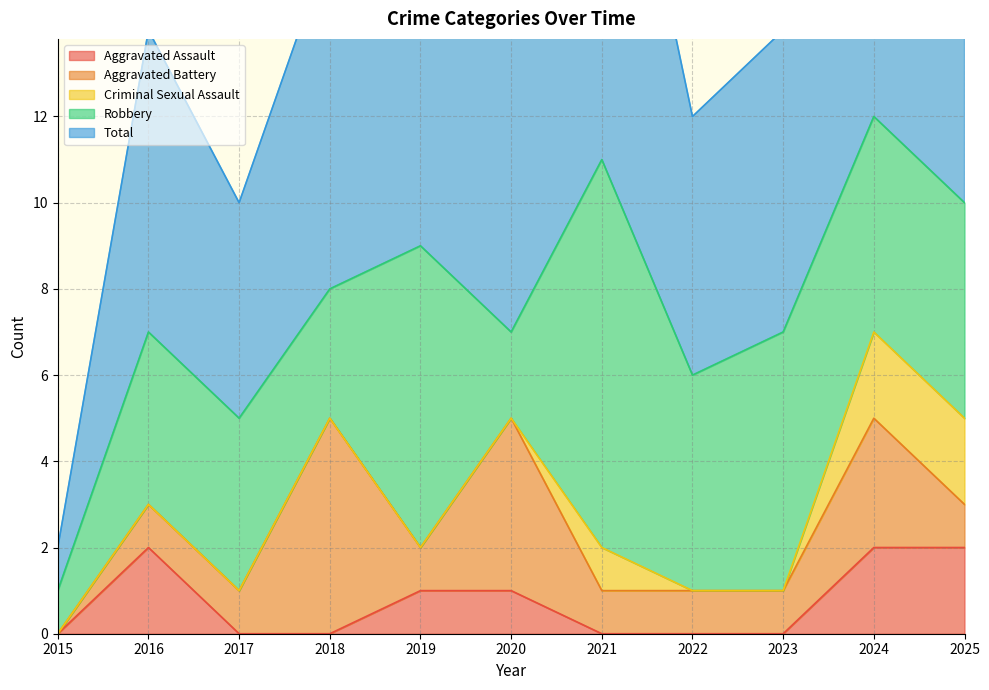

The value of Robbery at 2022 is 5. True or false?

True